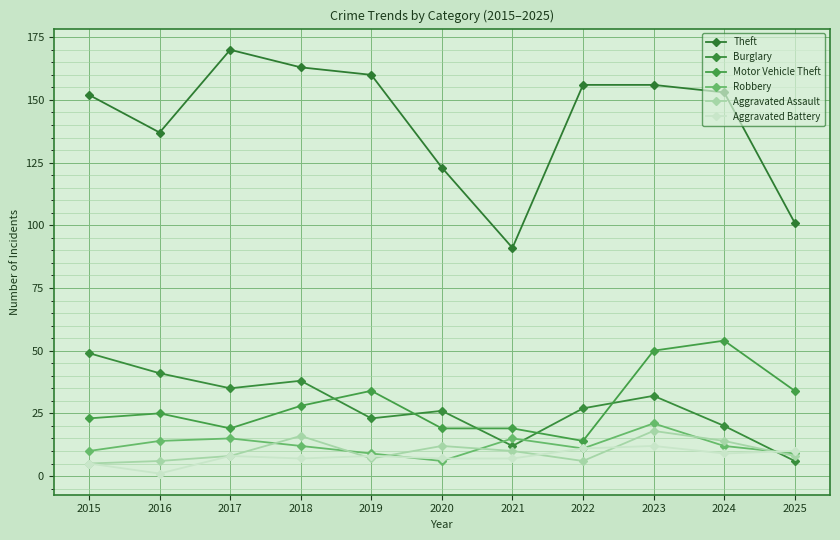

True or false: Aggravated Battery has more than 2 points higher than both neighbors.

True